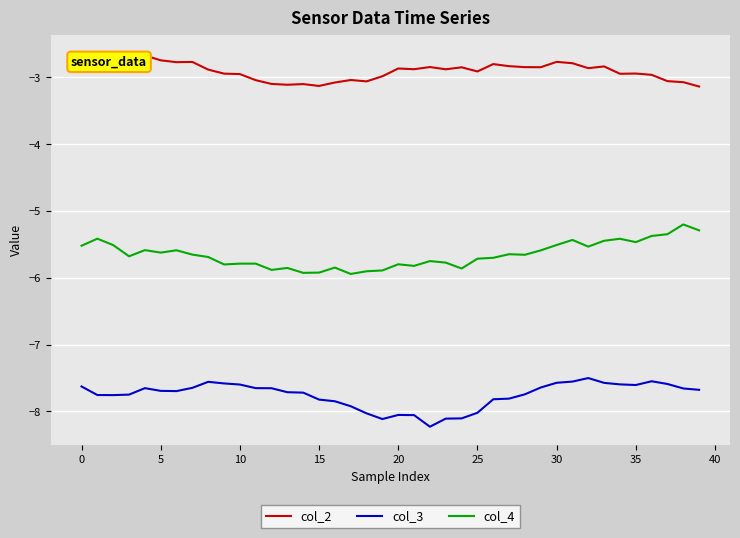

Rank the series by their maximum value, from lowest to highest.

col_3, col_4, col_2